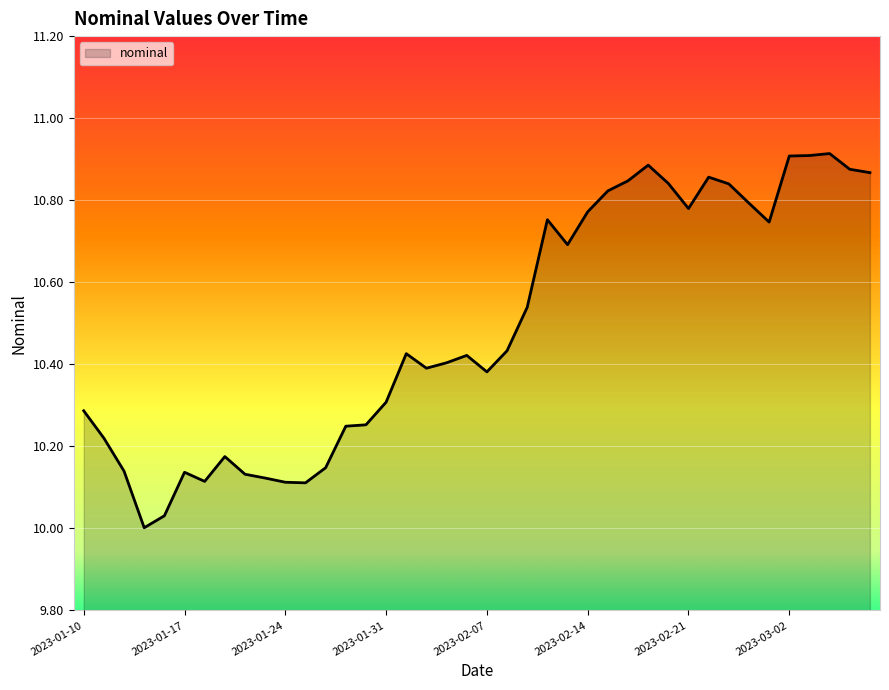

What is the difference between the maximum and minimum values?

0.9